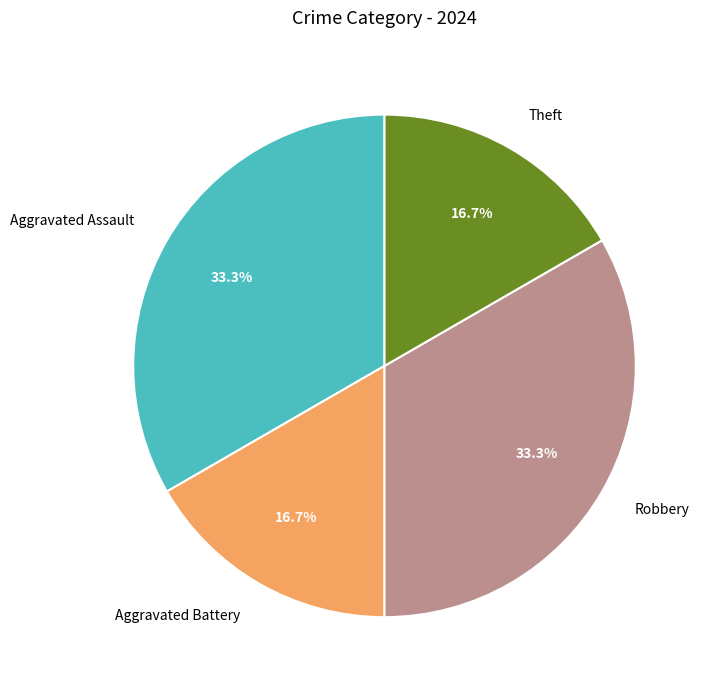

What is the ratio of the value at Robbery to the value at Aggravated Assault?

1.0